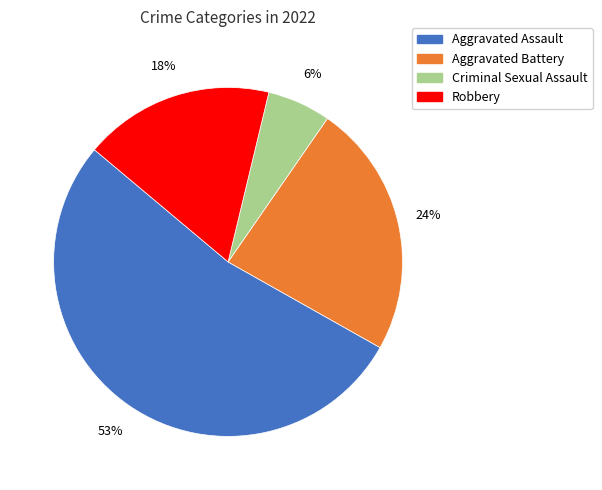

Which category has the biggest portion of the pie?

Aggravated Assault